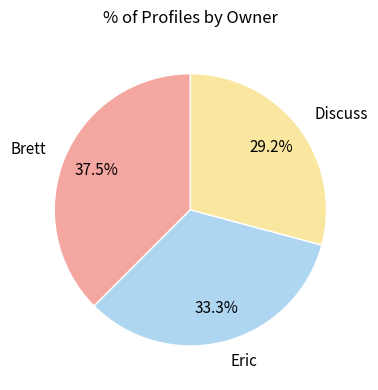

What is the ratio of the value at Brett to the value at Eric?

1.1